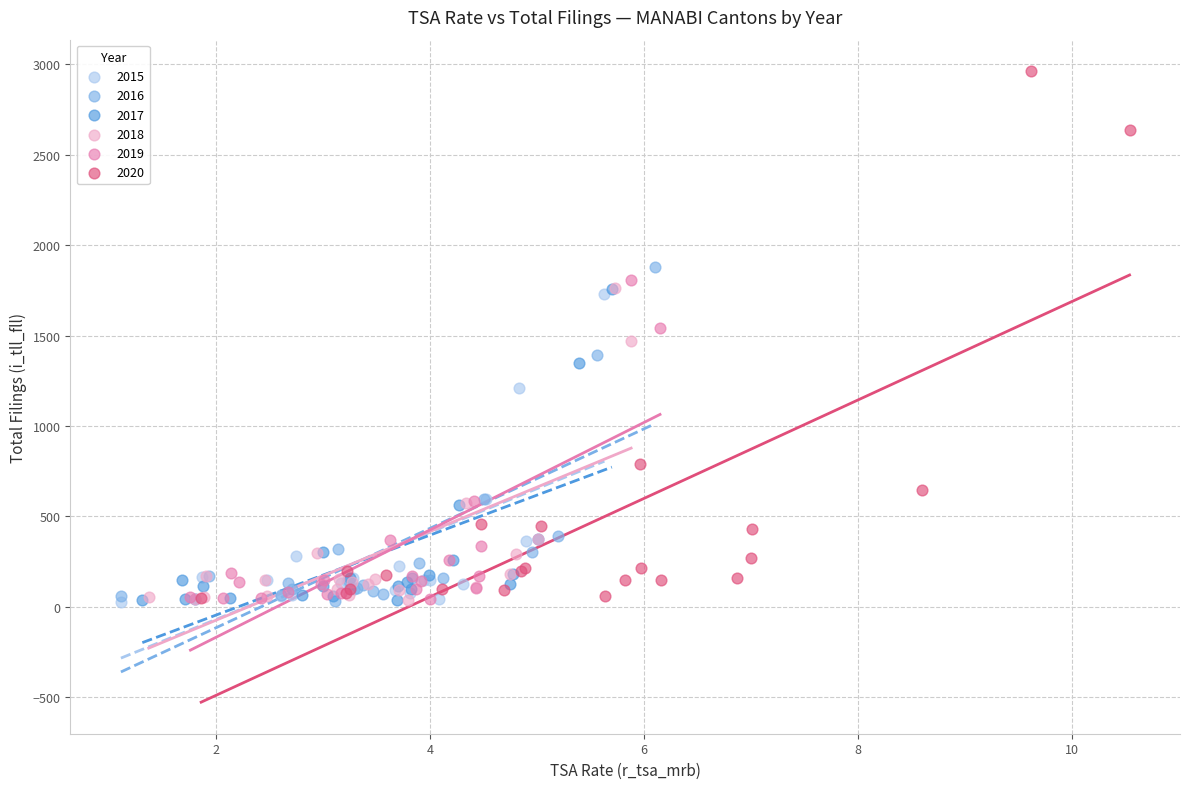

Which series contains the highest Y value?

2020